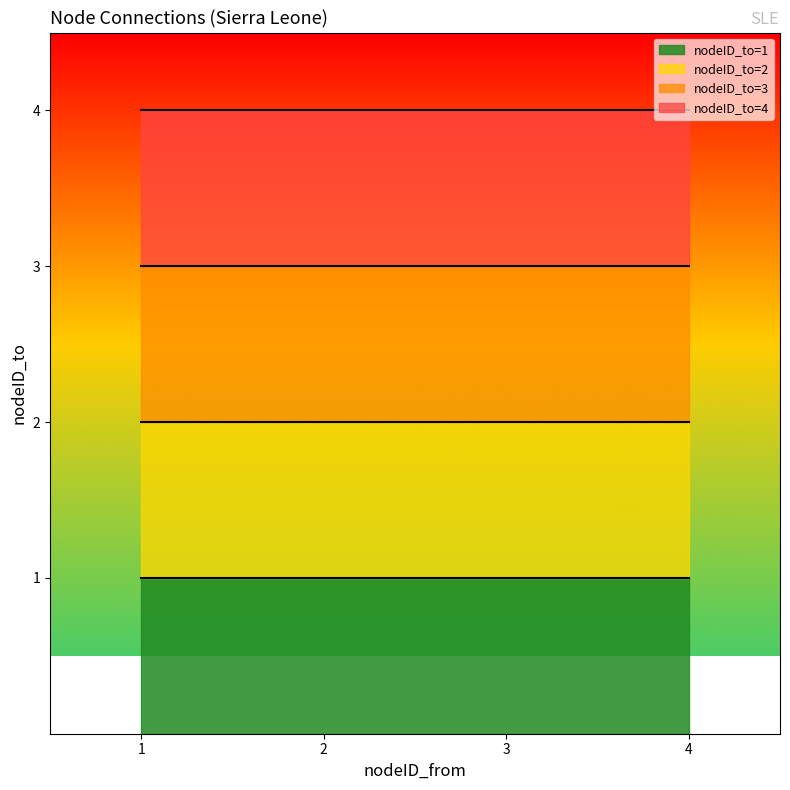

List the labels in order of value, largest first.

4, 3, 2, 1